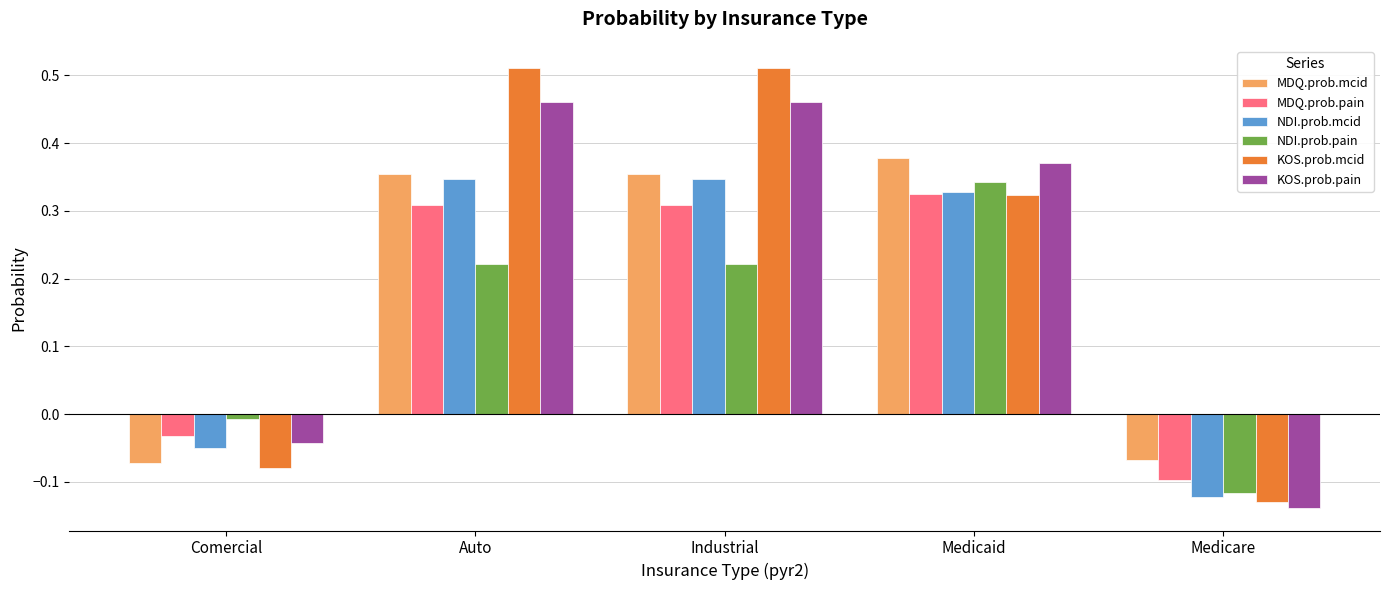

What is the difference between the maximum and minimum values in the KOS.prob.pain series?

0.6